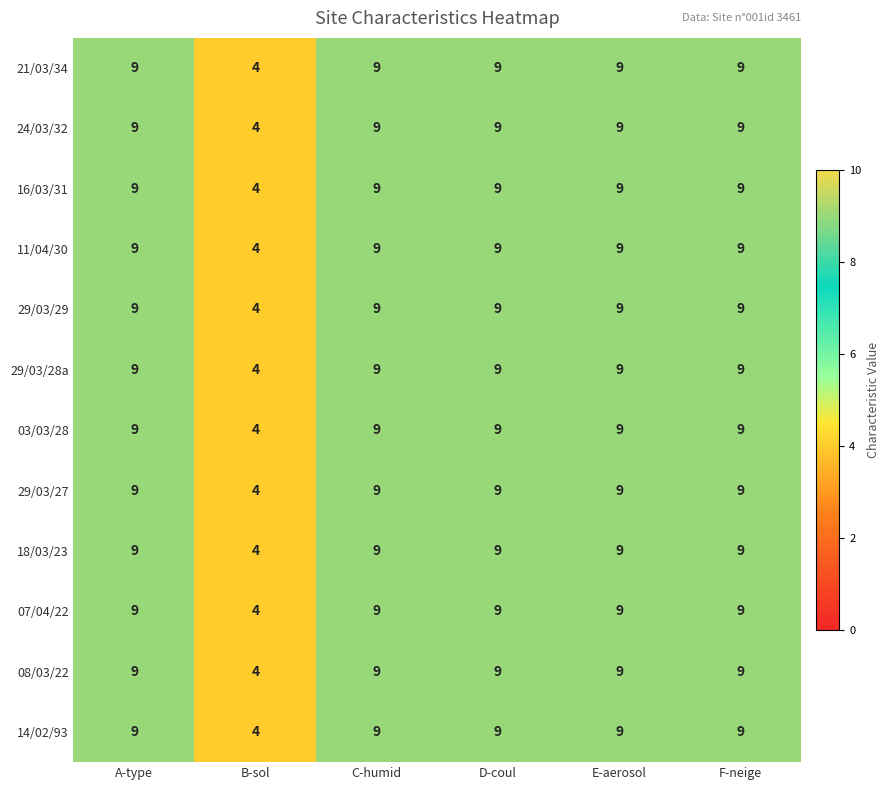

The value of 21/03/34 at C-humid is 9. True or false?

True